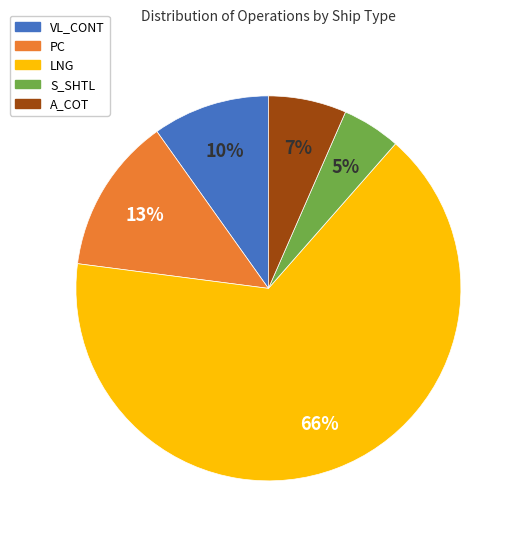

To the nearest percent, what is the difference between the A_COT and VL_CONT slice percentages?

3%